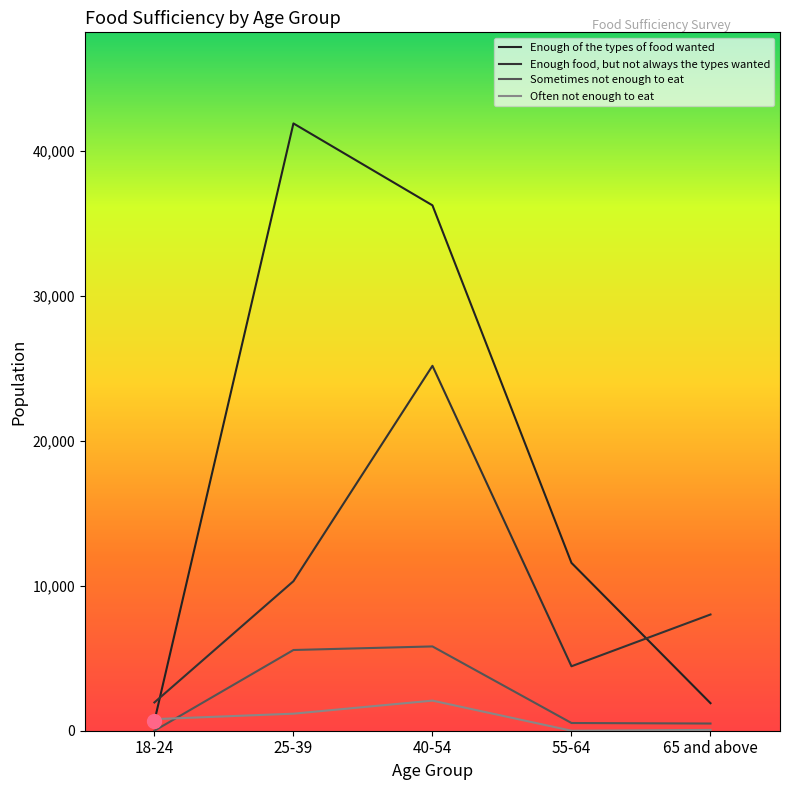

The value of Often not enough to eat at 65 and above is 93. True or false?

False